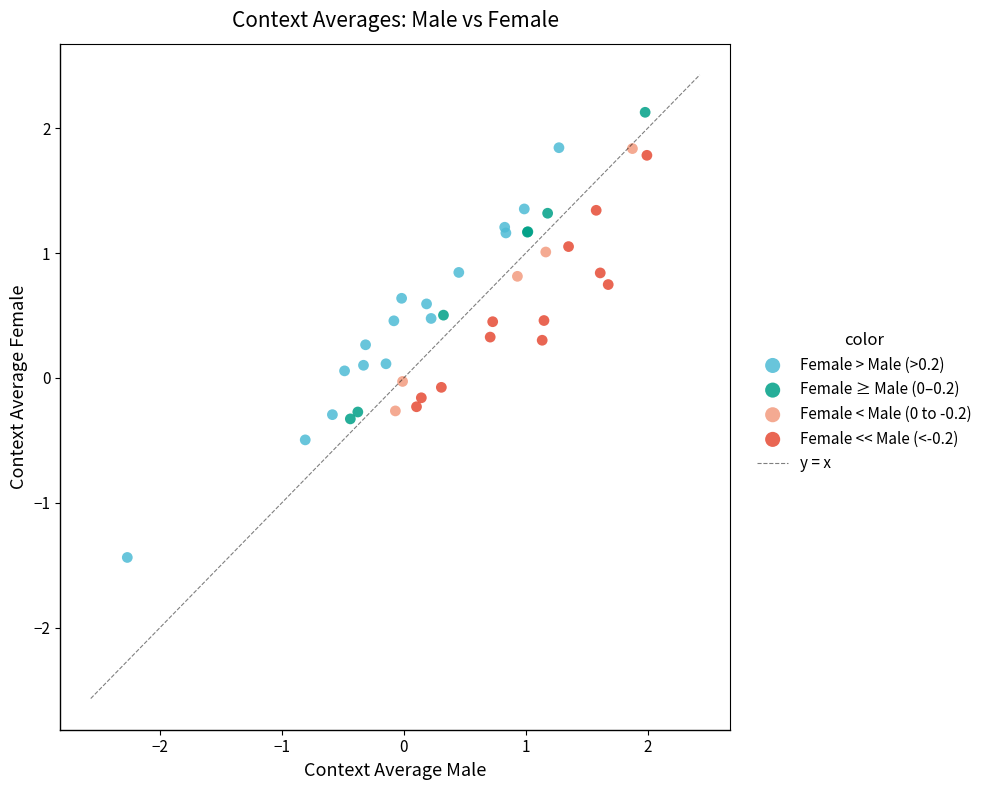

Which series contains the lowest Y value?

Female > Male (>0.2)